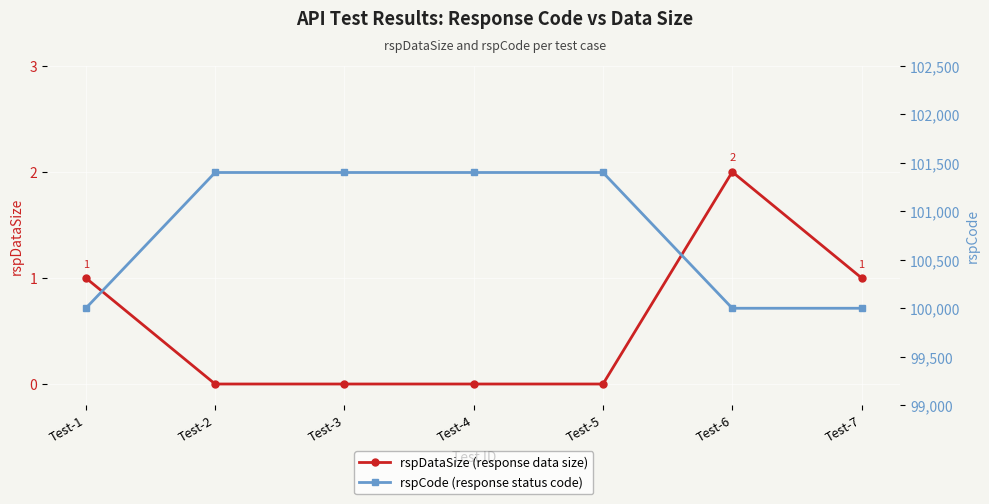

In rspDataSize, how many points are higher than both neighbors (excluding endpoints)?

1